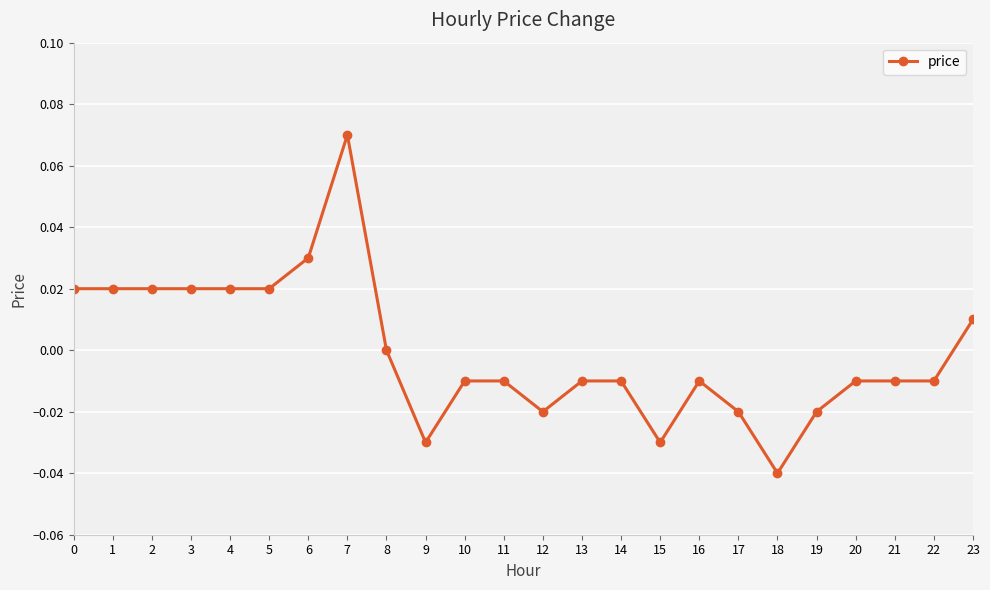

At which label is the value closest to 0?

8